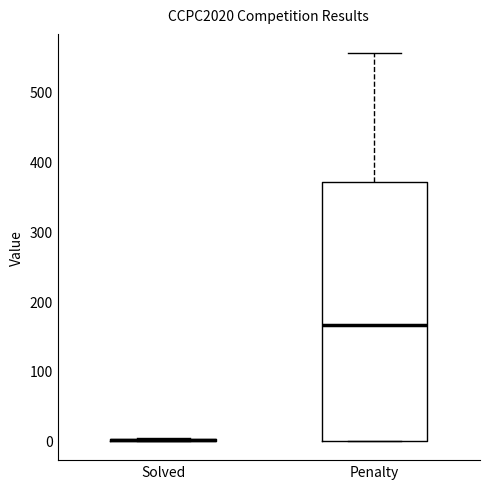

Which box is the tallest, from its lower edge to its upper edge?

Penalty